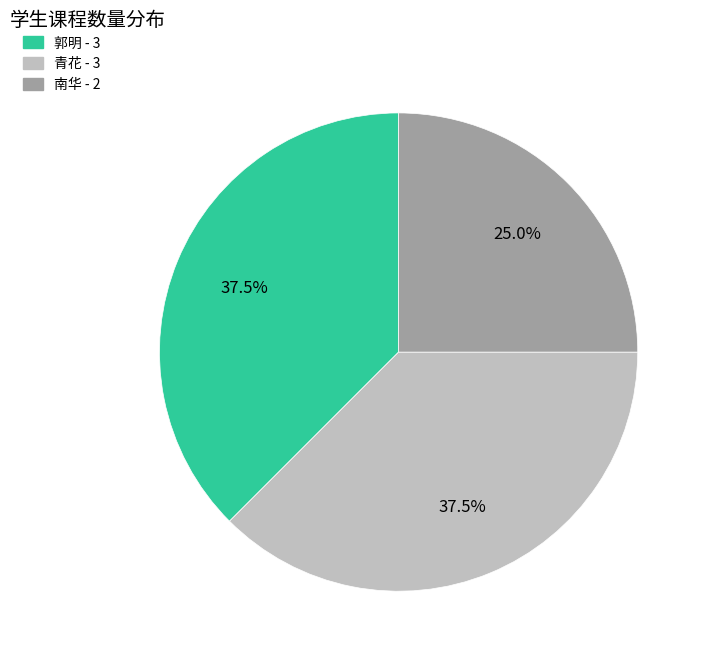

Which slice is the smallest?

南华